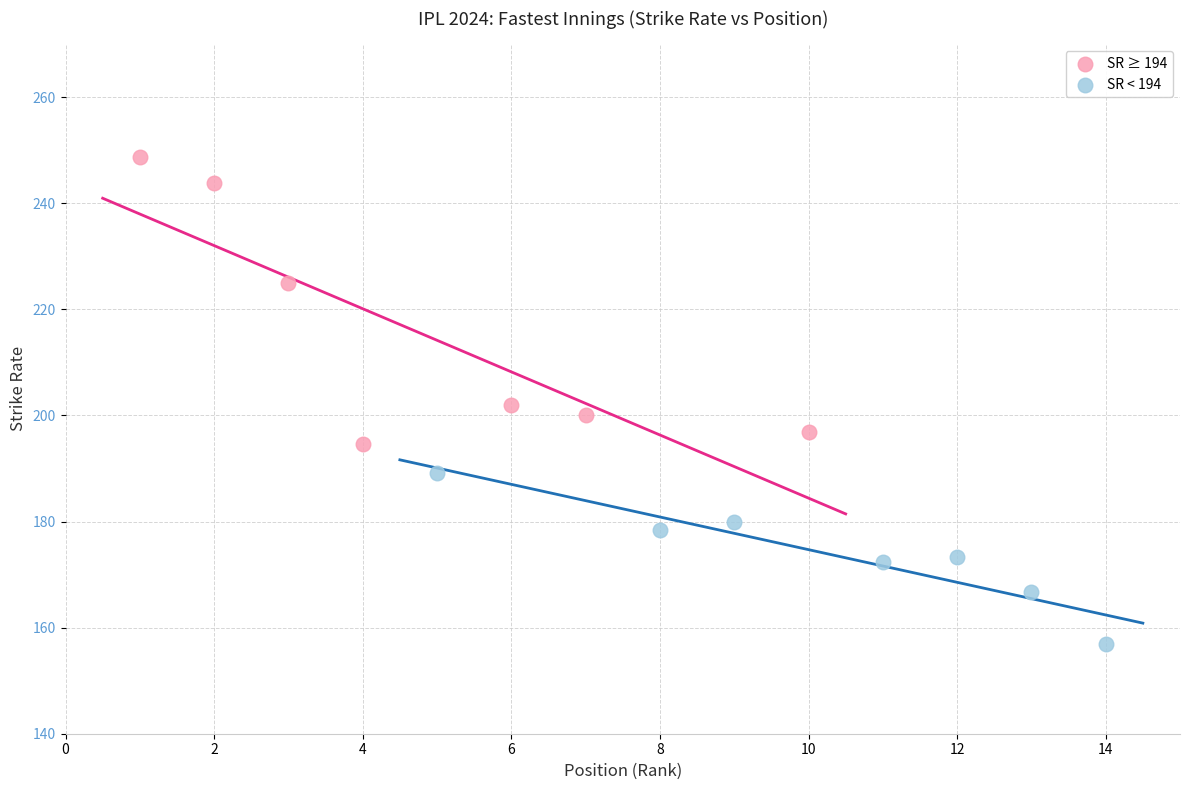

Which series has the widest spread of Y values?

SR ≥ 194